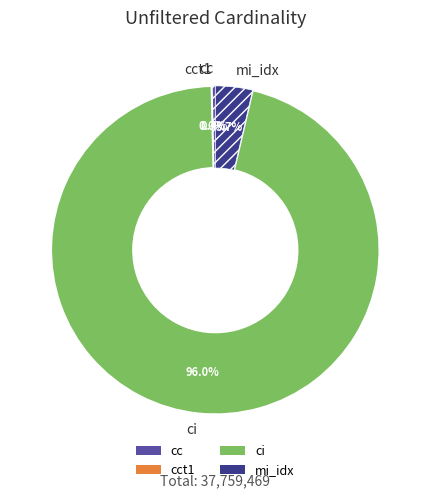

Does mi_idx represent more than half of the total?

No